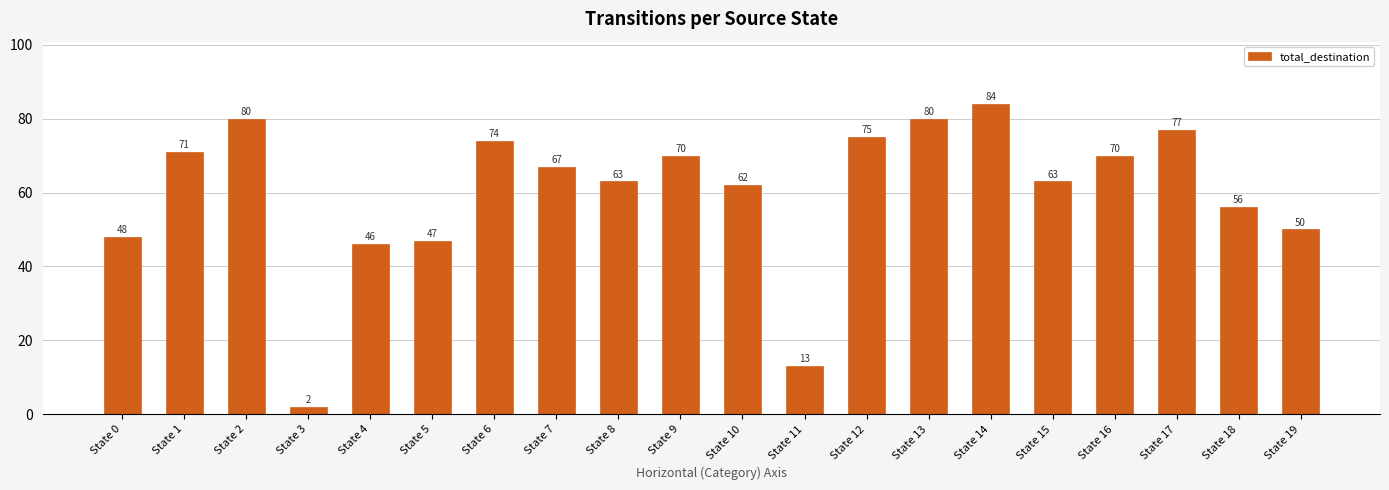

Reading right to left, what are all the values shown in this chart?

50	56	77	70	63	84	80	75	13	62	70	63	67	74	47	46	2	80	71	48